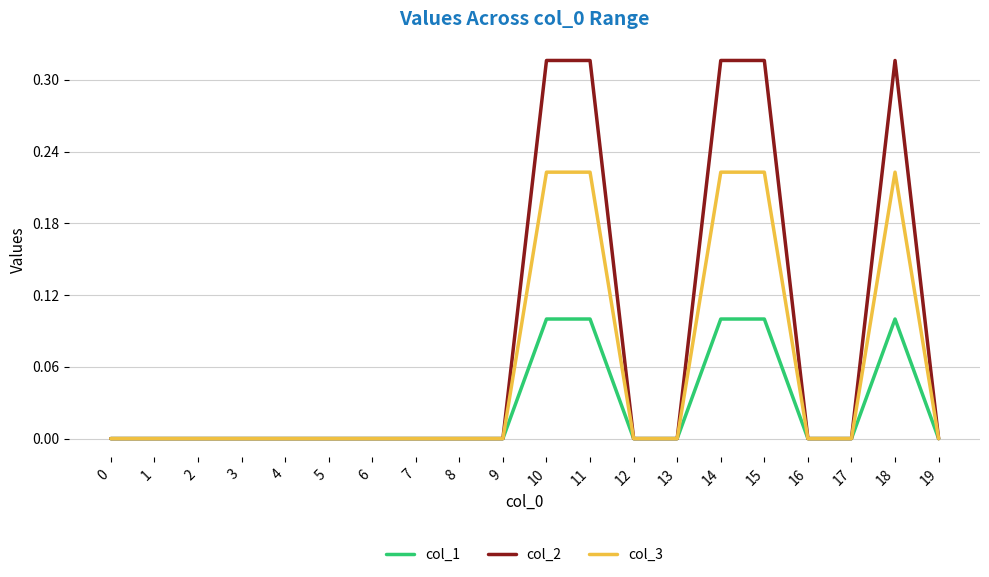

How many distinct data groups are displayed?

3